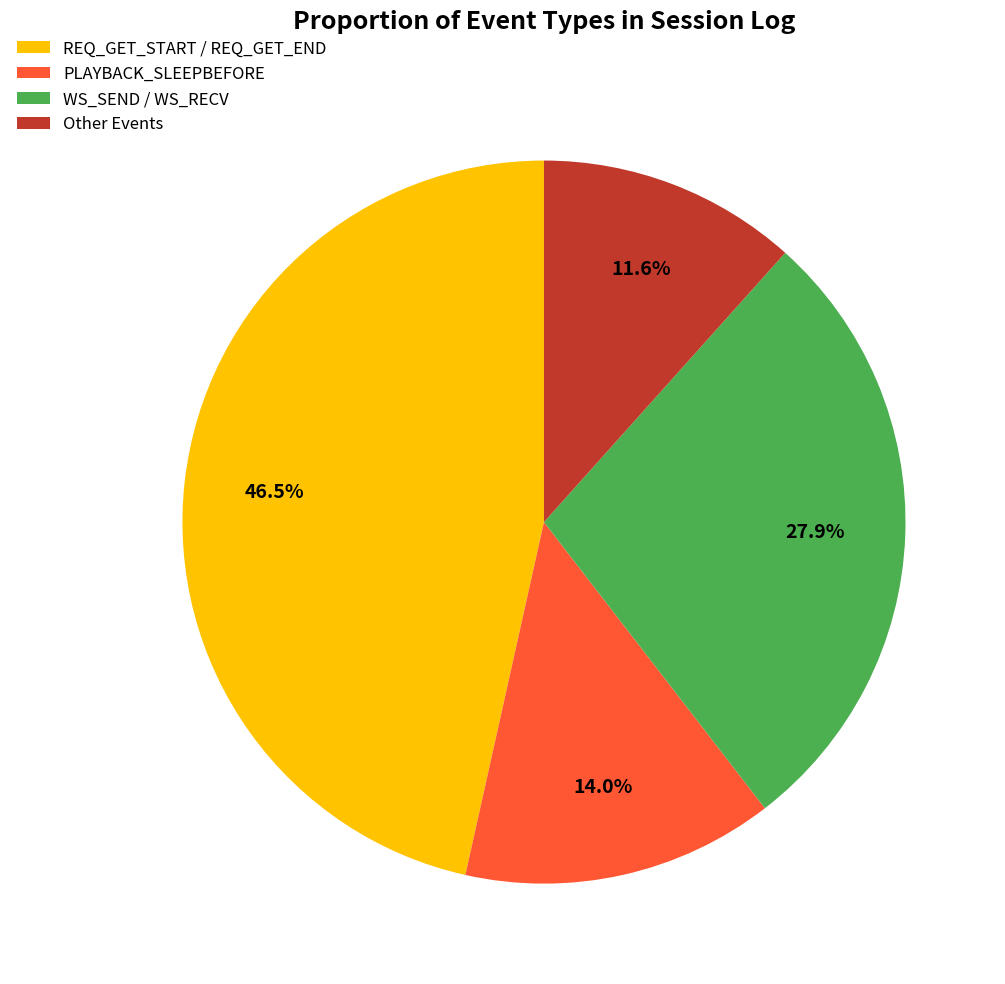

Is there any slice that represents more than half of the pie?

No